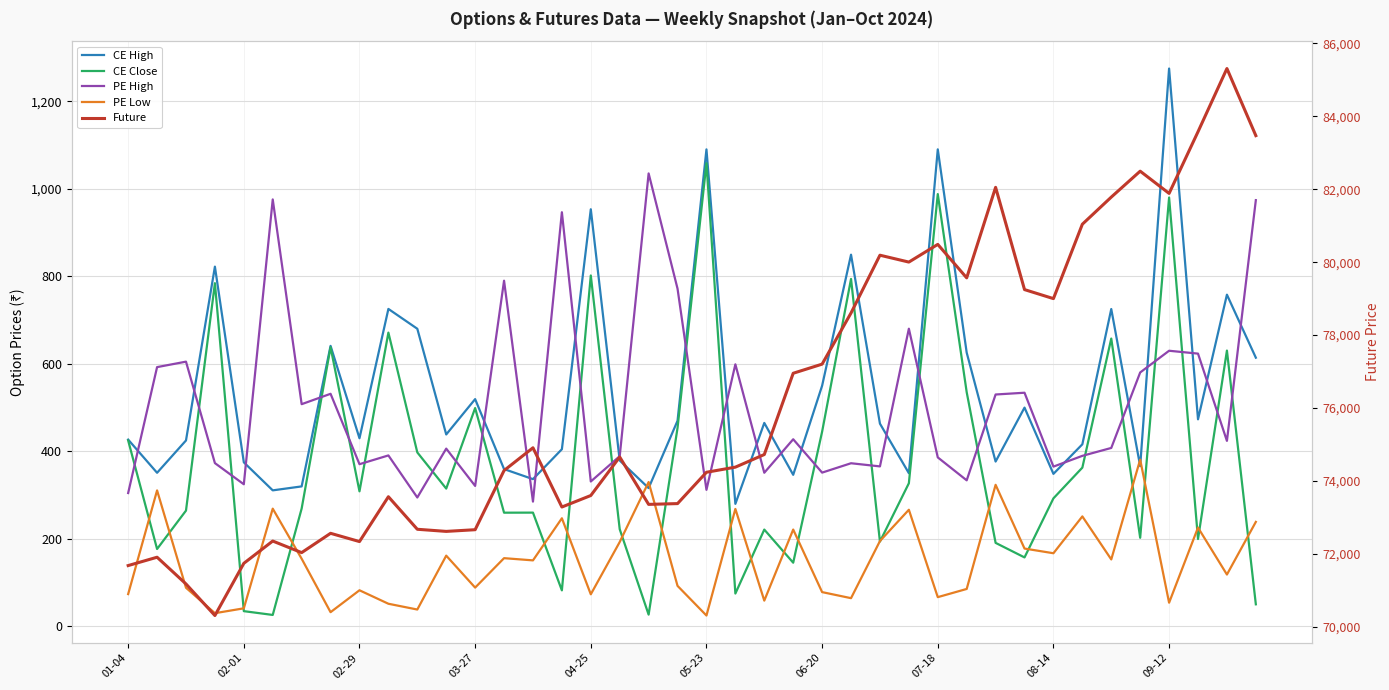

What position from the left is 01-04?

1